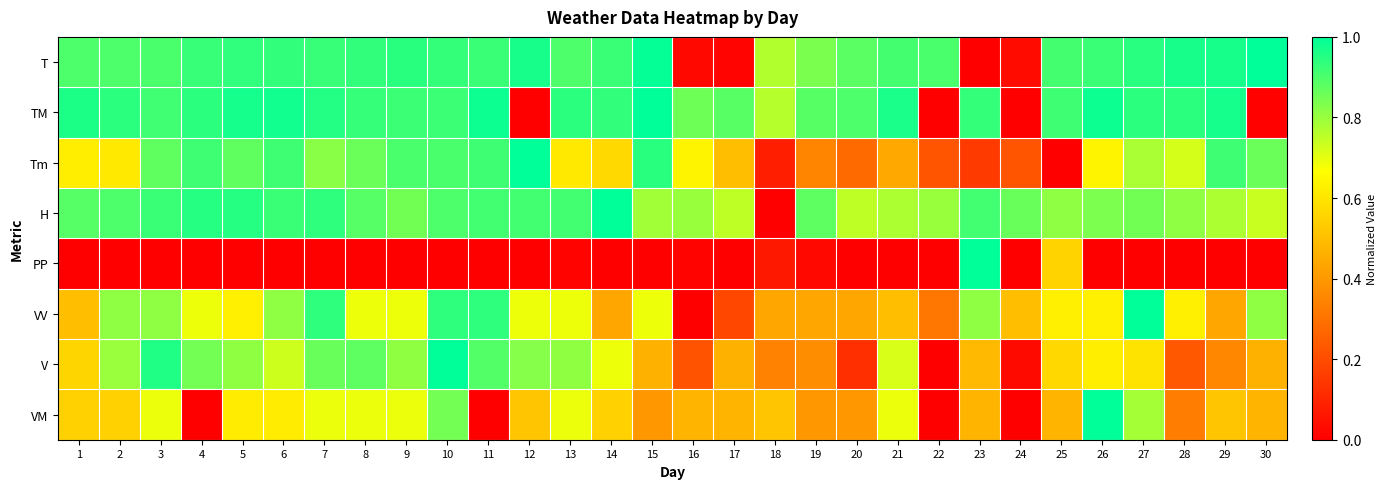

Which series has the largest range (max minus min)?

T